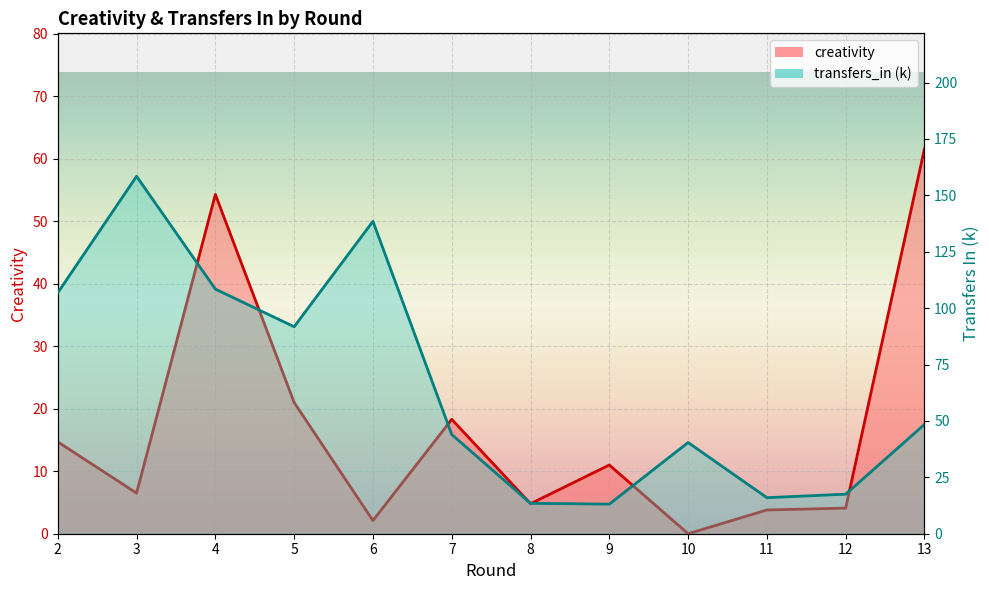

At 4, list the series in order from smallest to largest.

creativity, transfers_in